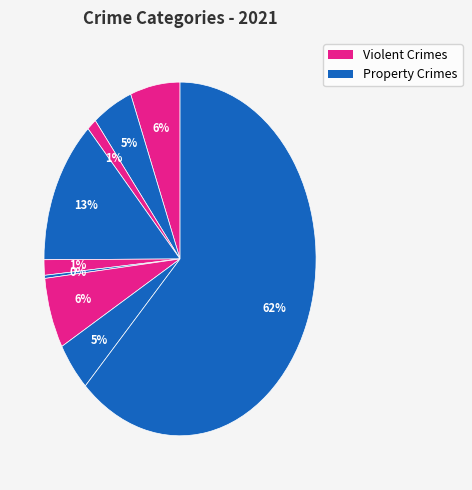

Count the number of slices in the pie.

9